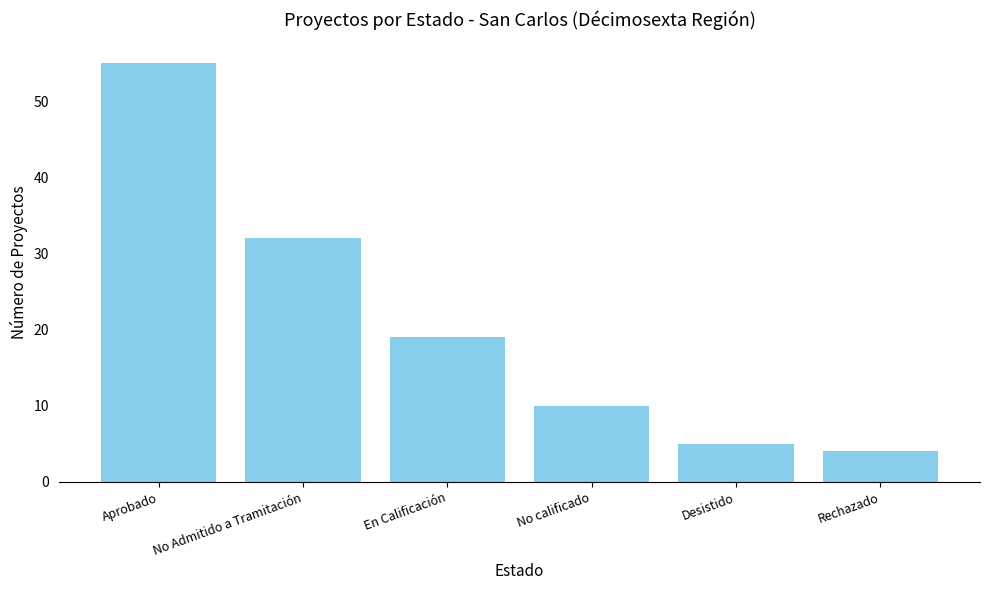

Approximately how many times larger is the value at No calificado compared to No Admitido a Tramitación?

0.3